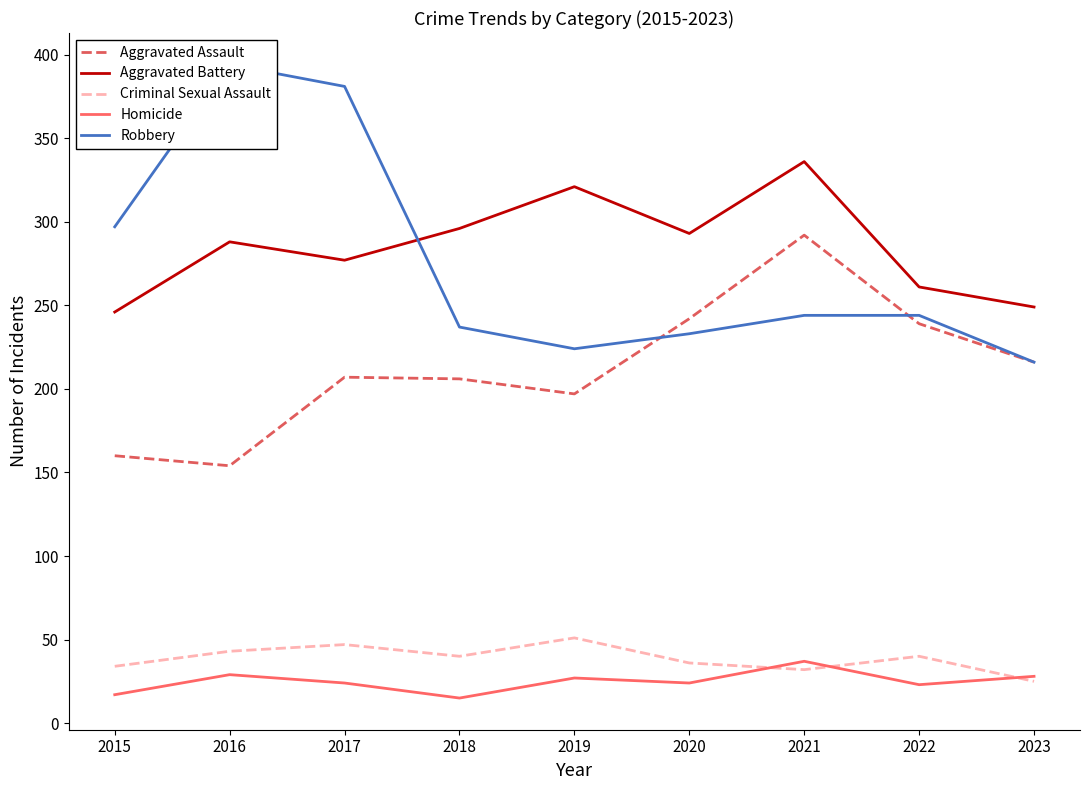

How many lines are shown in the chart?

5